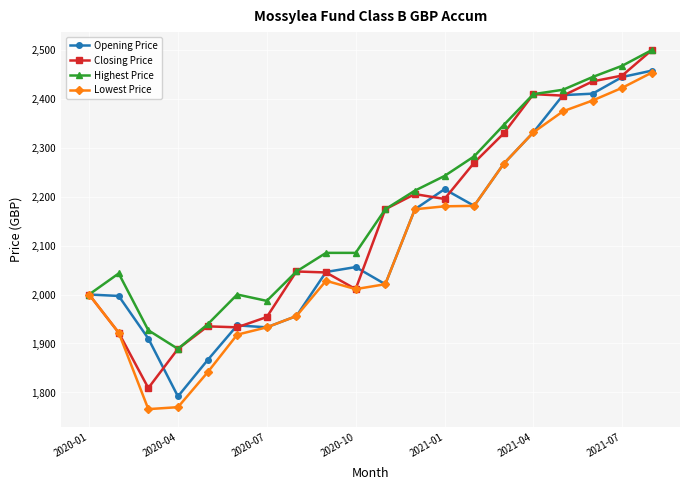

List the series in order of their overall mean, lowest first.

Lowest Price, Opening Price, Closing Price, Highest Price